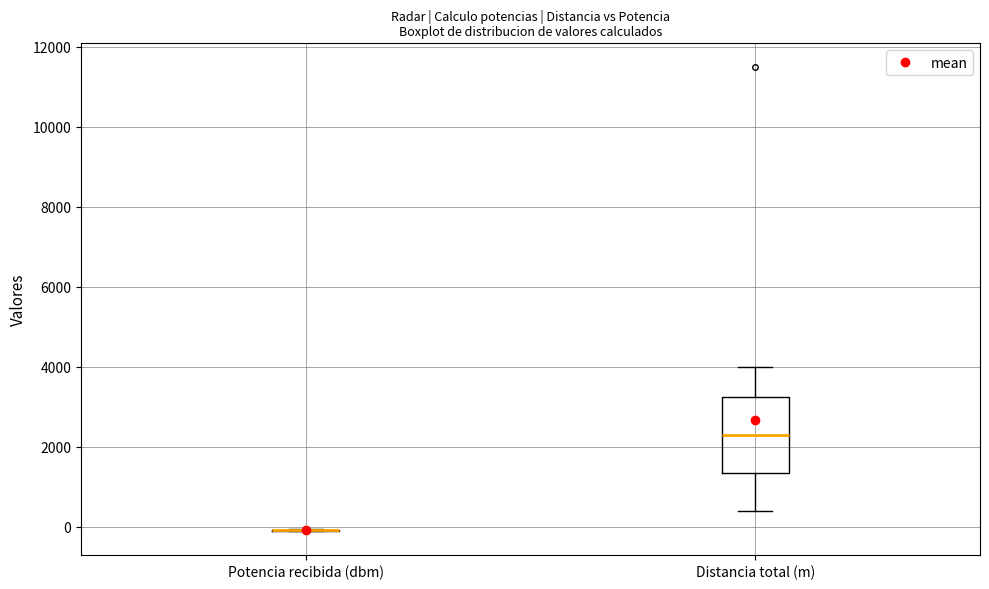

Where does the upper whisker of the box for Distancia total (m) end on the y-axis? The values are not printed on the chart, so give them approximately, as read against the axis.

4000